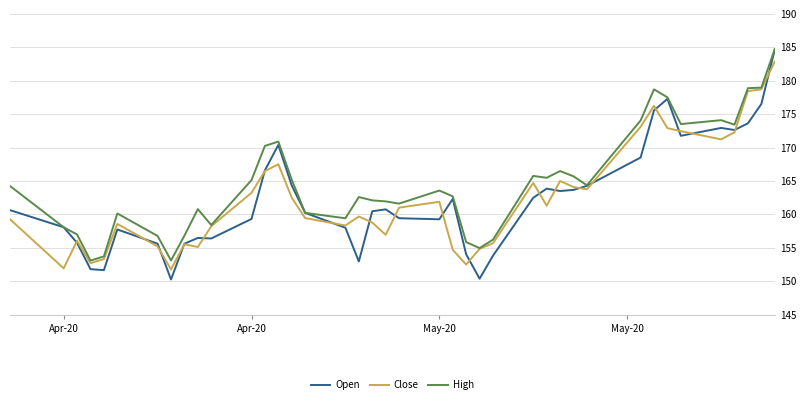

What is the maximum value shown in the chart?

184.7